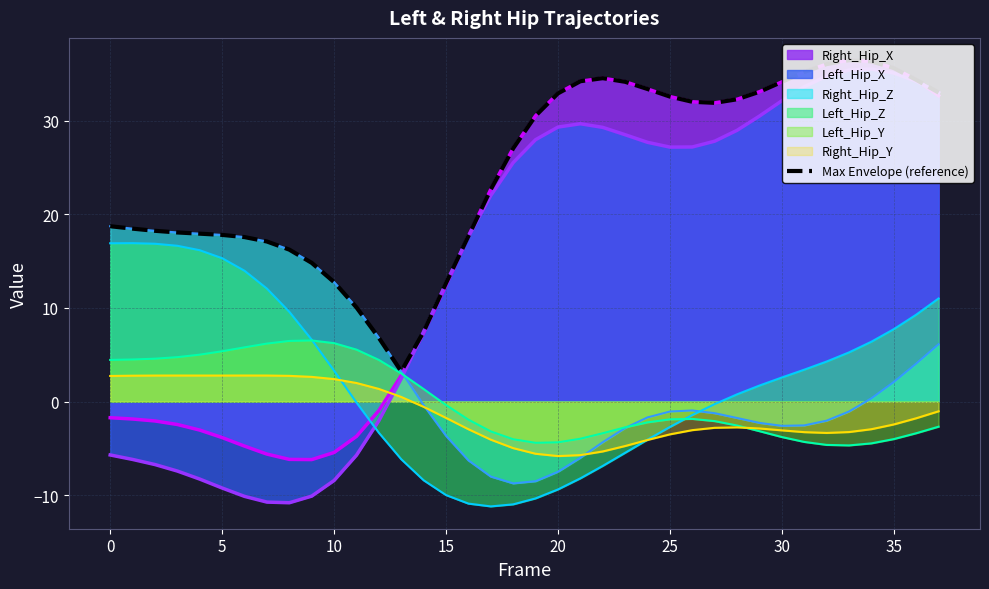

How many lines are shown in the chart?

7